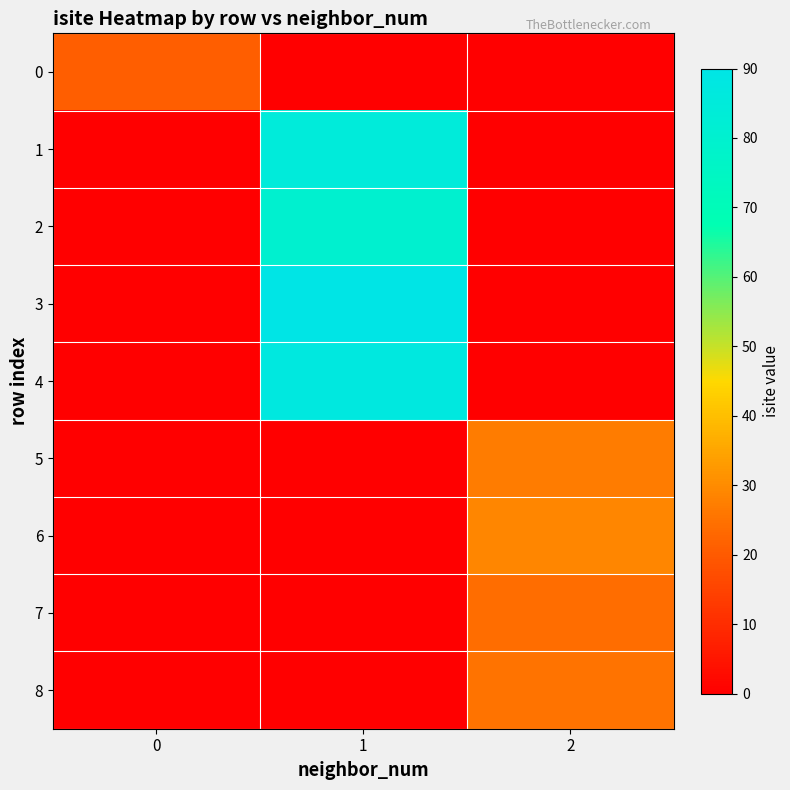

What is the total value across all series at 1?

342